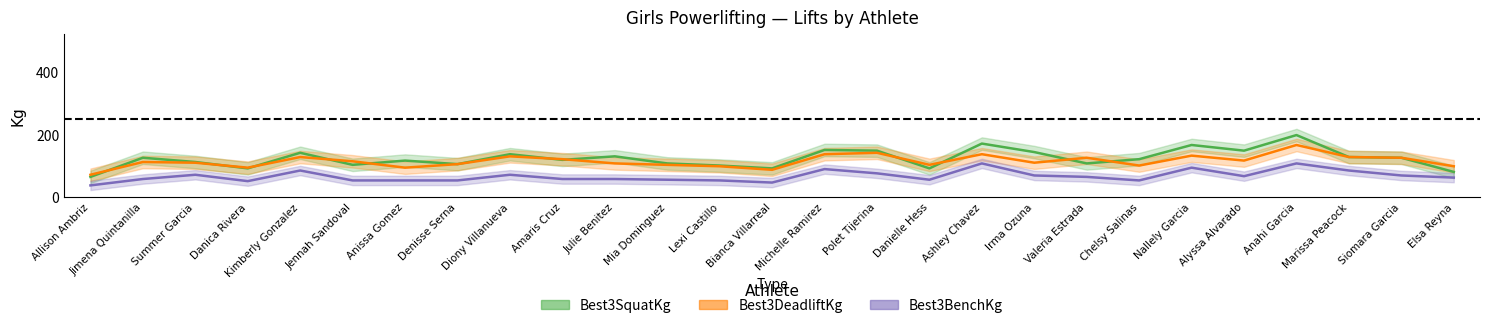

Which series has the largest total across all categories?

Best3SquatKg